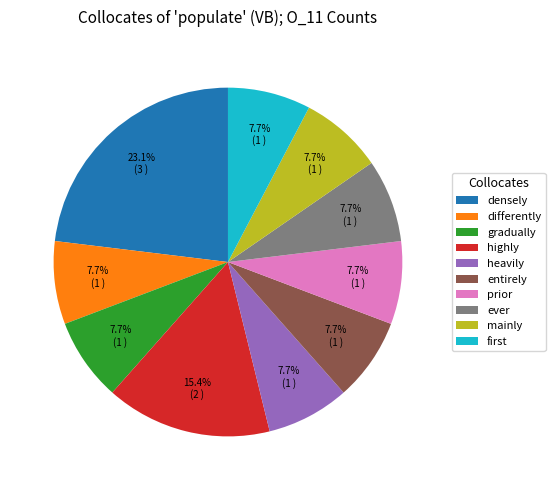

Is there any slice that represents more than half of the pie?

No